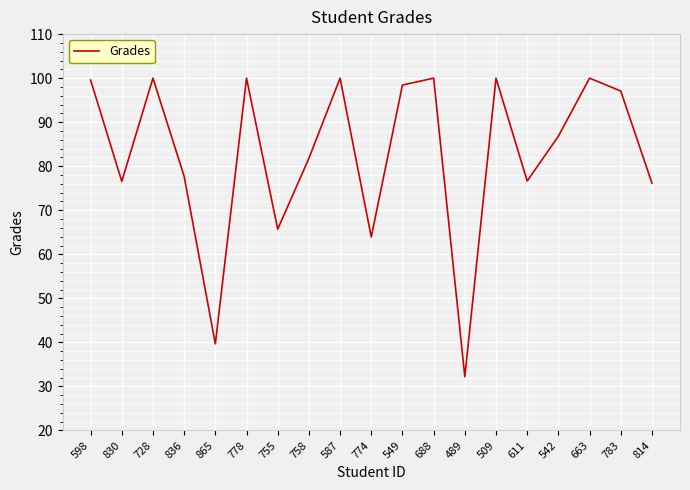

The value at 778 is 100.0. True or false?

True